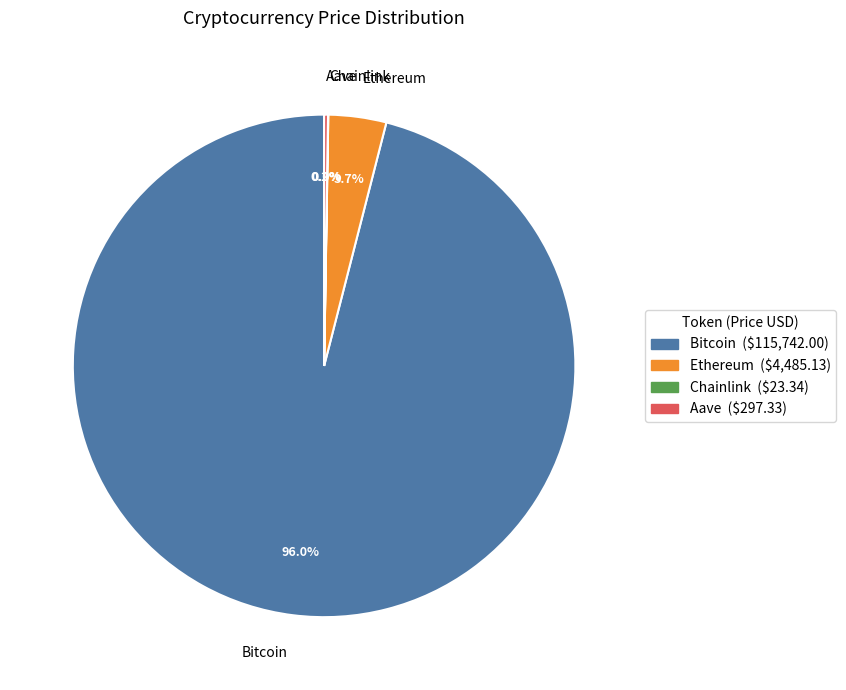

What percentage is NOT represented by Ethereum?

96.3%